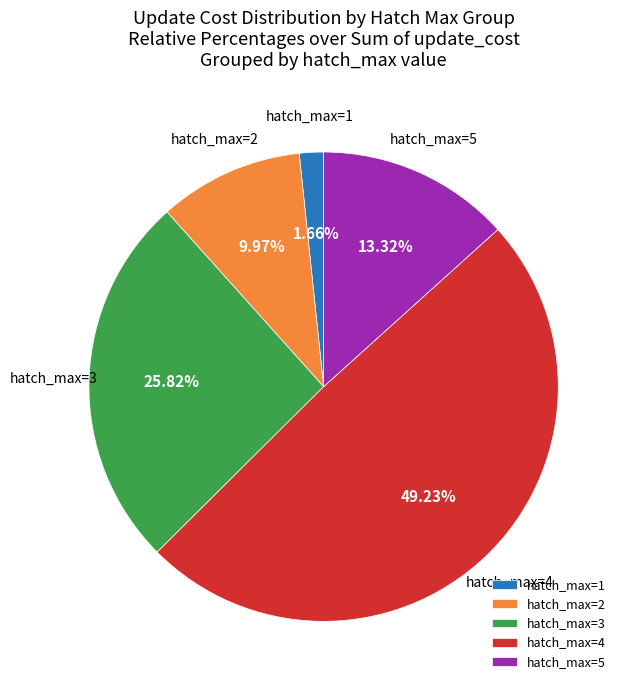

Is there any slice that represents more than half of the pie?

No